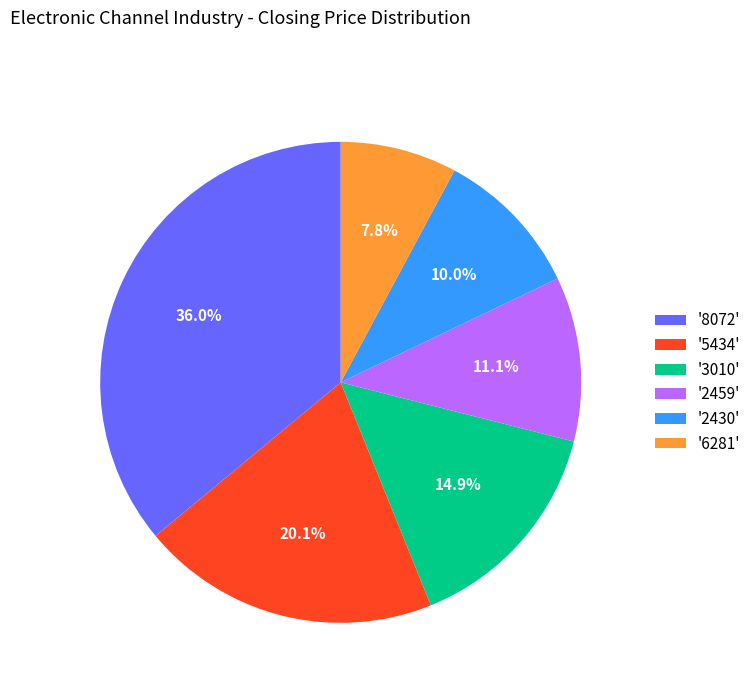

Is the sum of '3010' and '2459' greater than half?

No